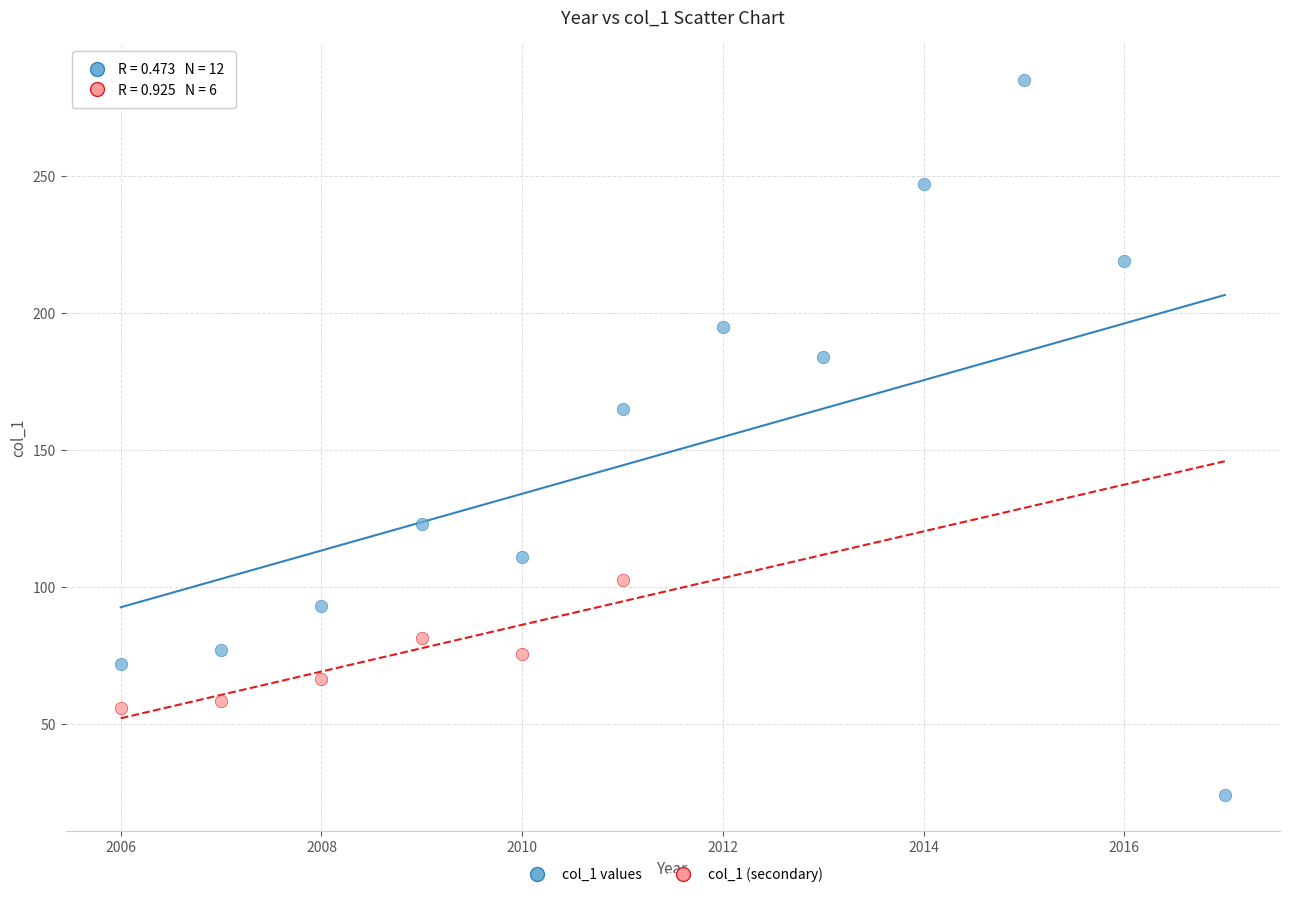

Which series contains the highest Y value?

col_1 values